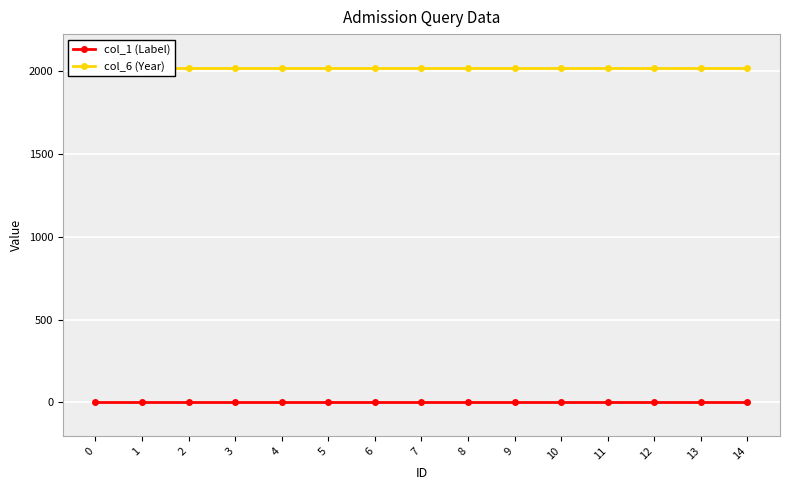

Rank the series by their average value, from highest to lowest.

col_6 (Year), col_1 (Label)